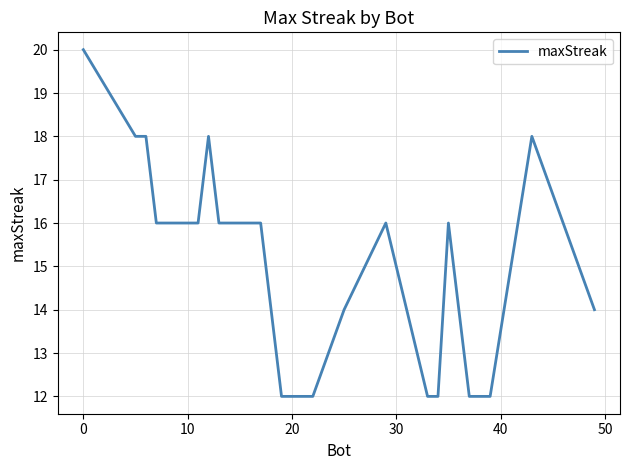

What is the maximum value shown in the chart?

20